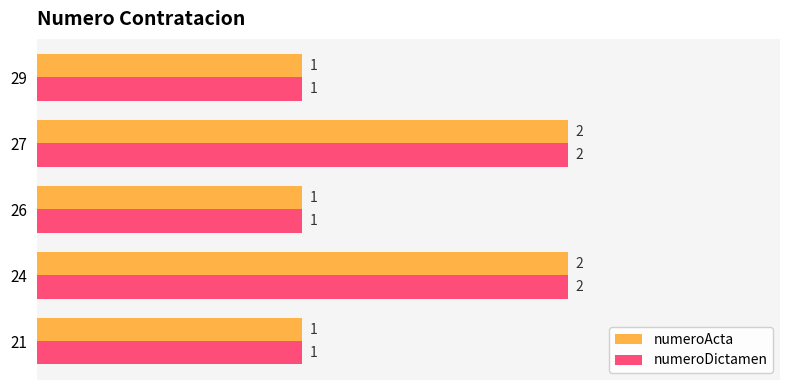

What is the sum of all numeroDictamen values?

7